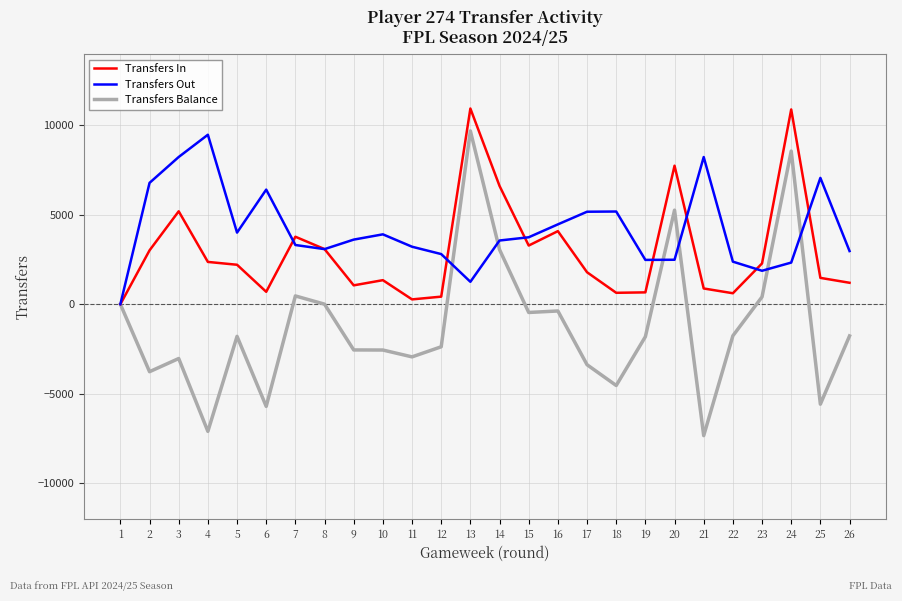

At 6, list the series in order from smallest to largest.

Transfers Balance, Transfers In, Transfers Out